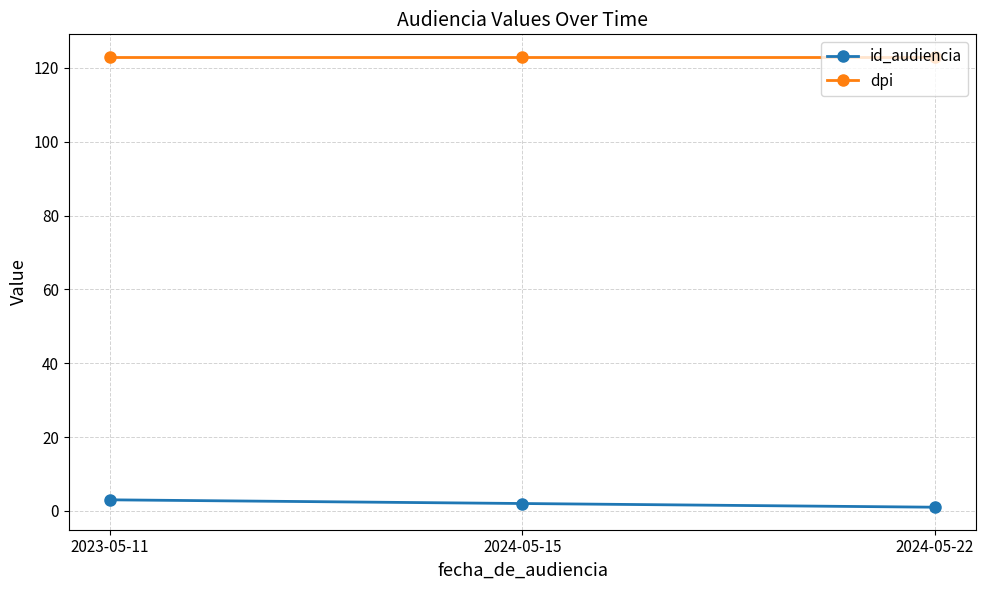

What is the greatest value displayed?

123